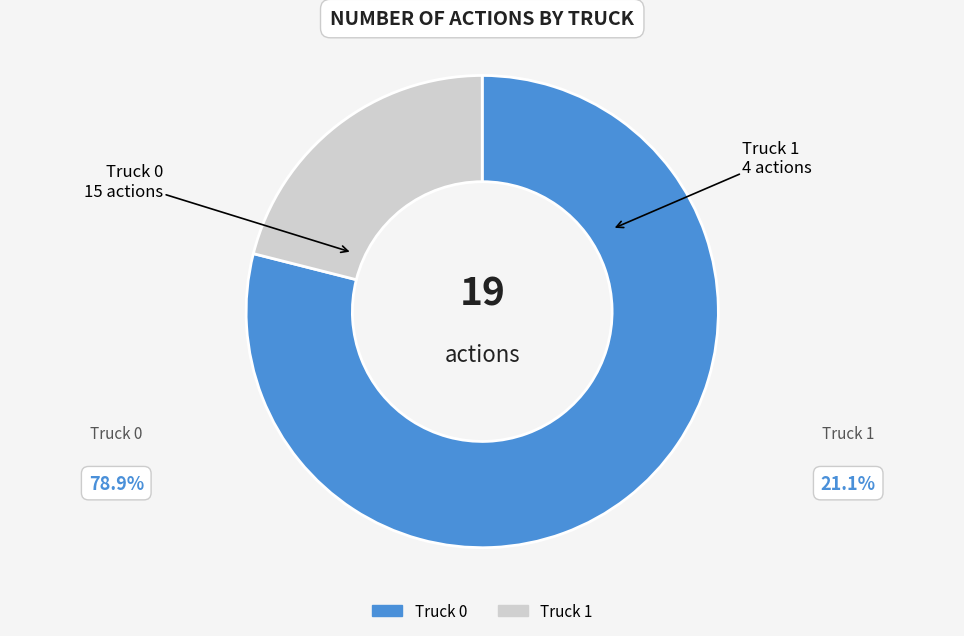

Which has a higher value, Truck 1 or Truck 0?

Truck 0